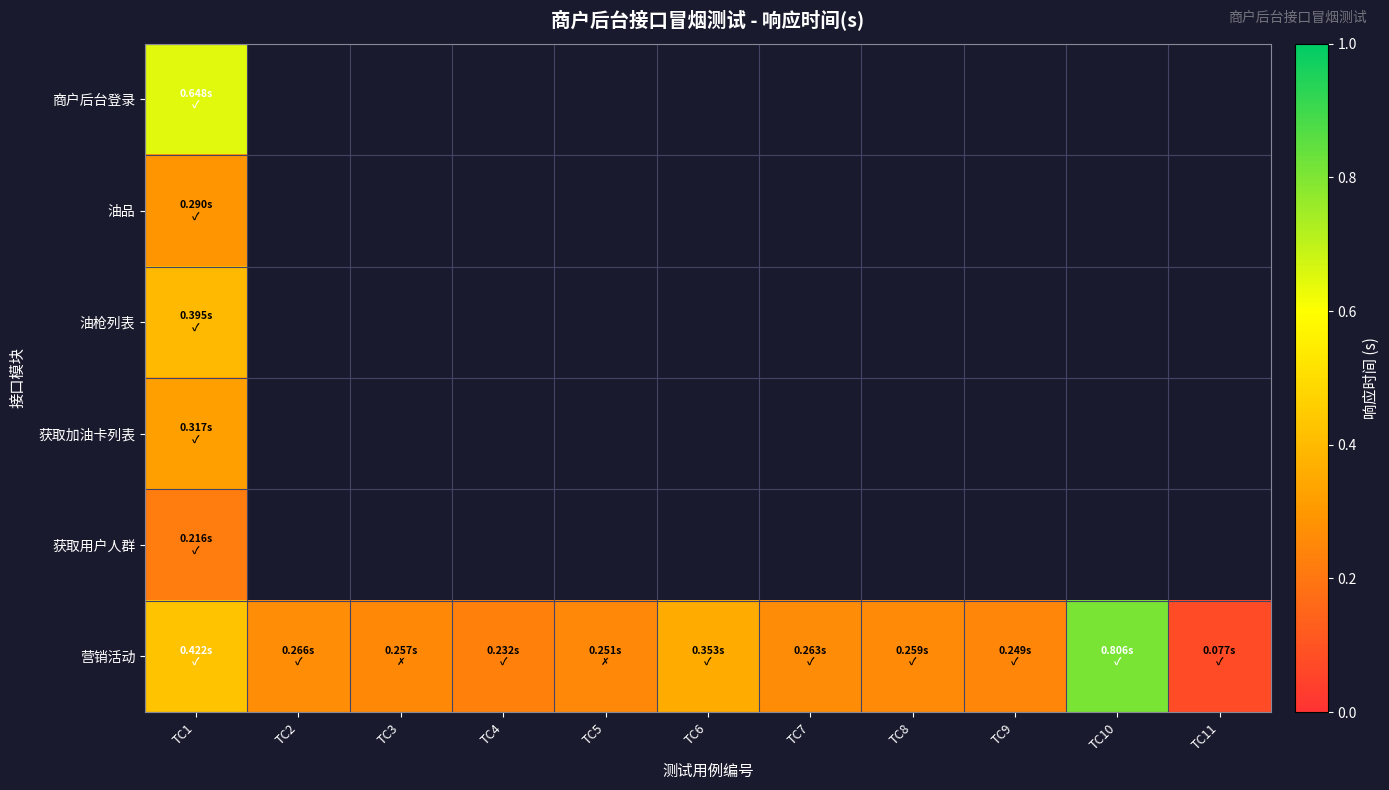

Which series has the largest total across all categories?

营销活动